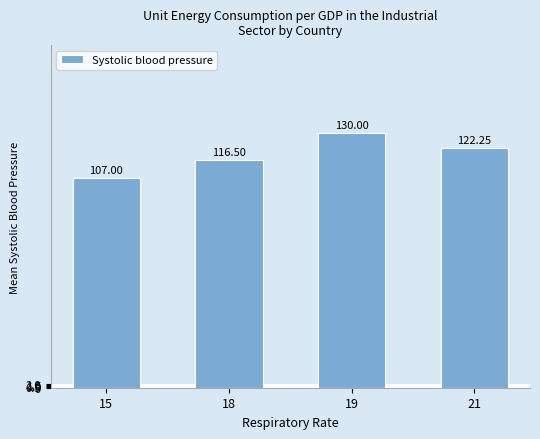

Between 18 and 19, which is larger?

19